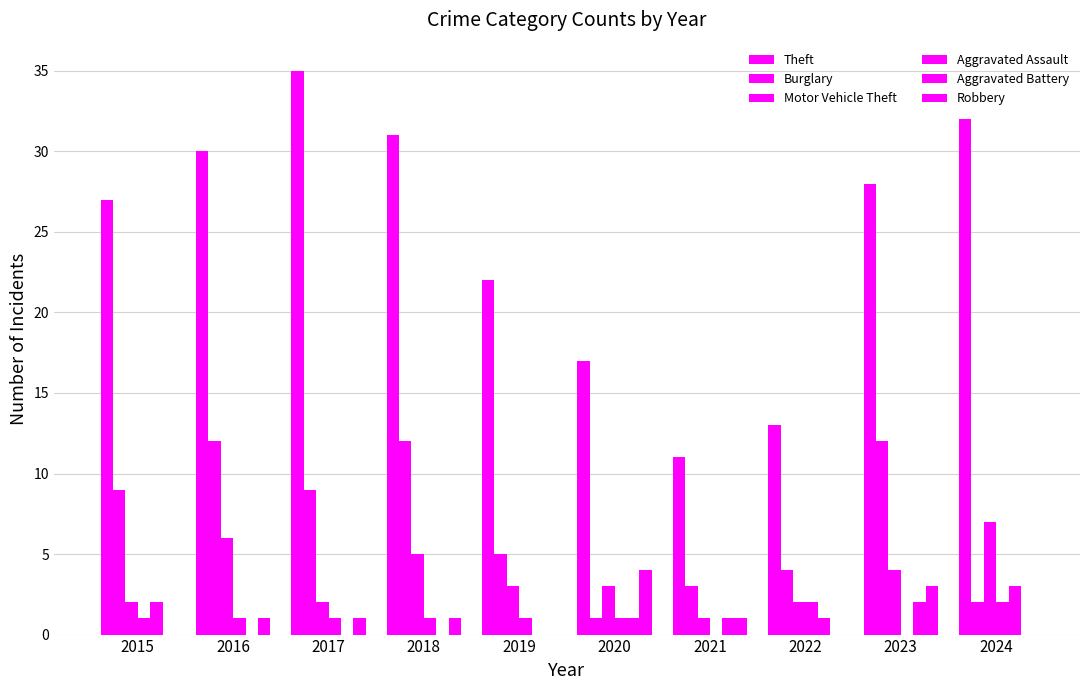

How many groups of bars are there?

10